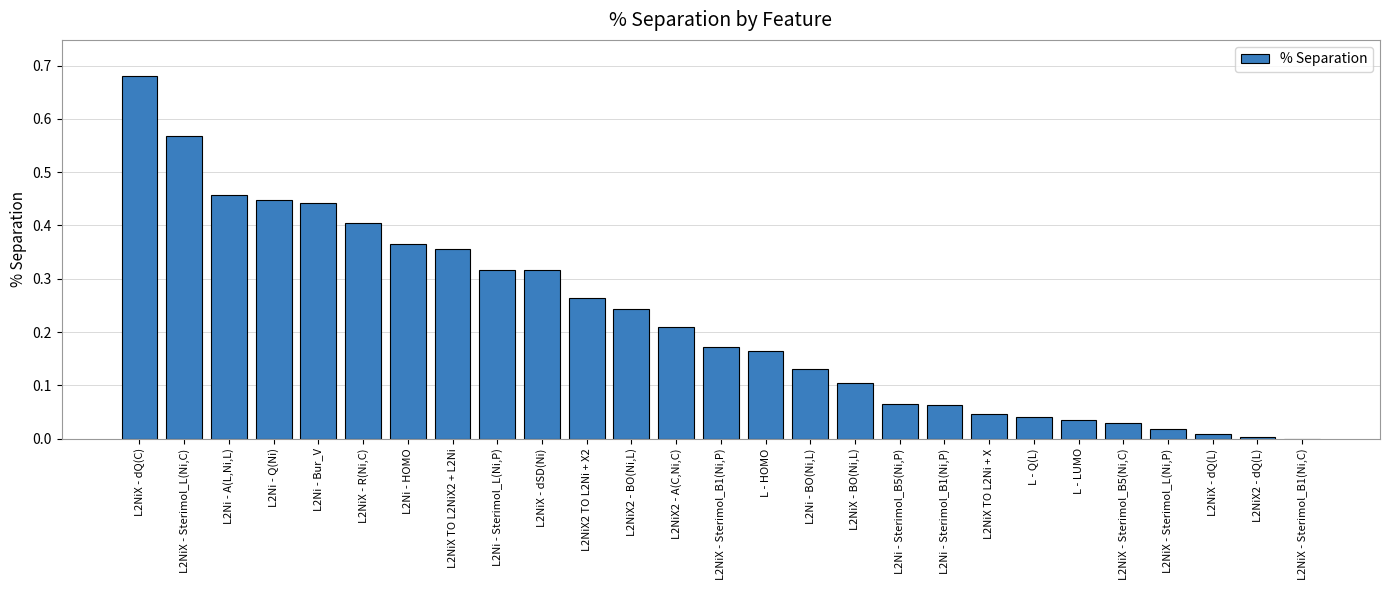

How many categories are shown in the chart?

27